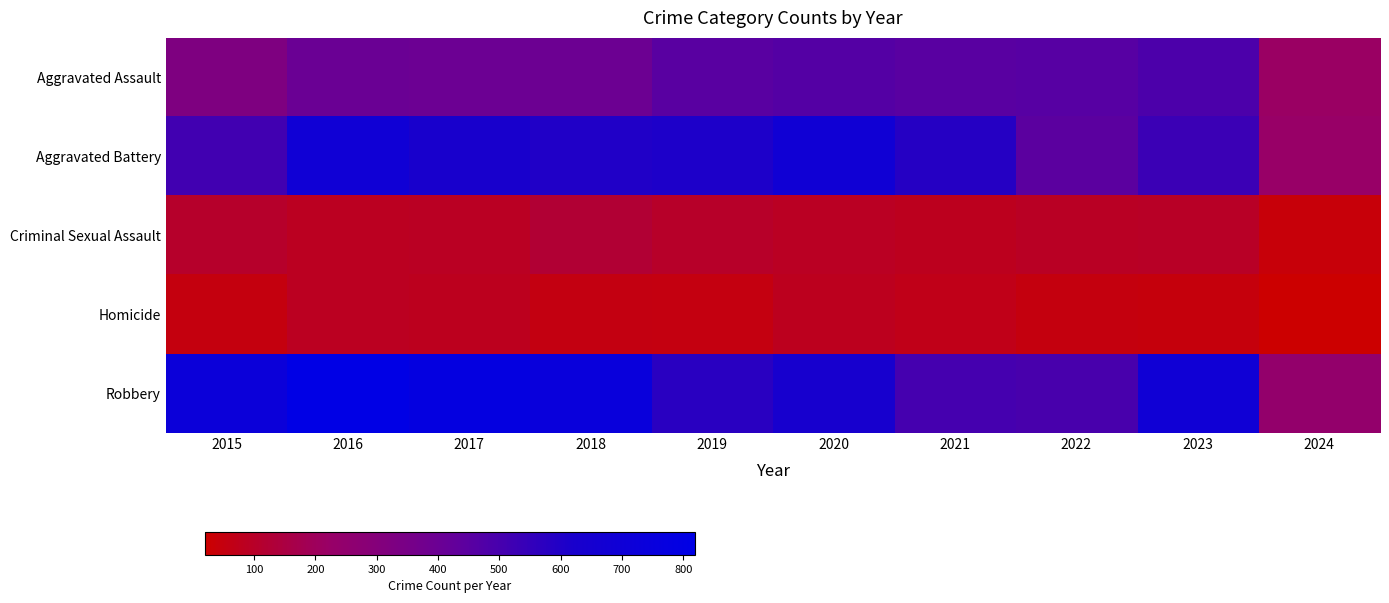

At how many categories does at least one series exceed 232?

10